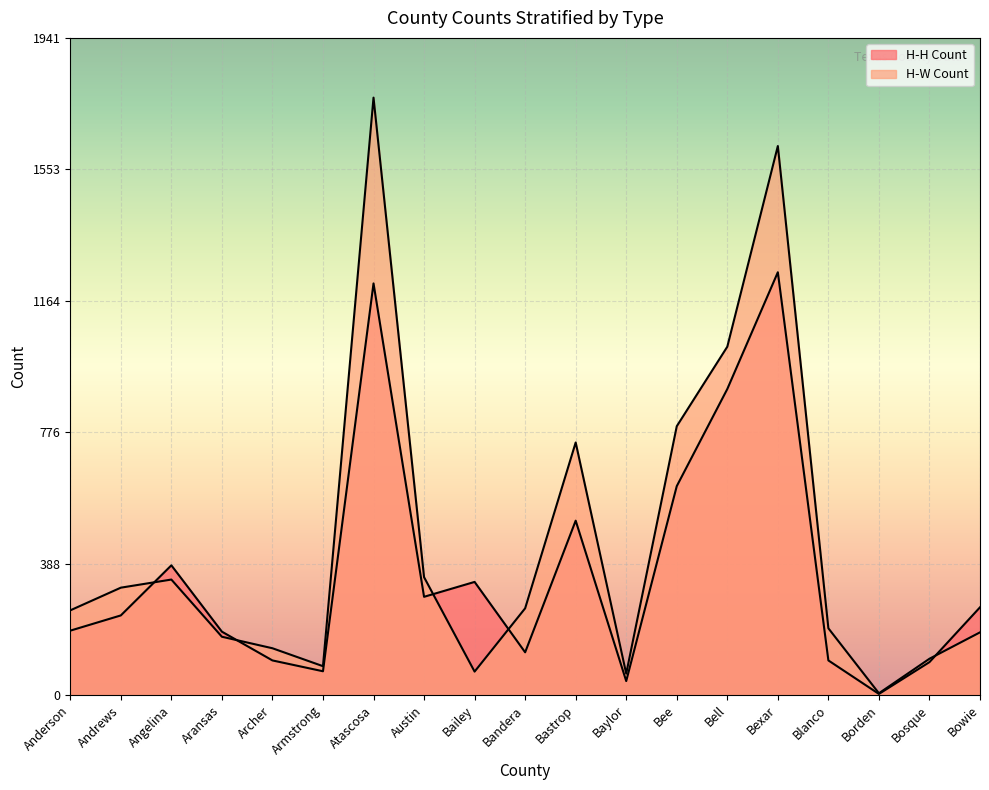

What is the label of the 8th point from the right?

Baylor